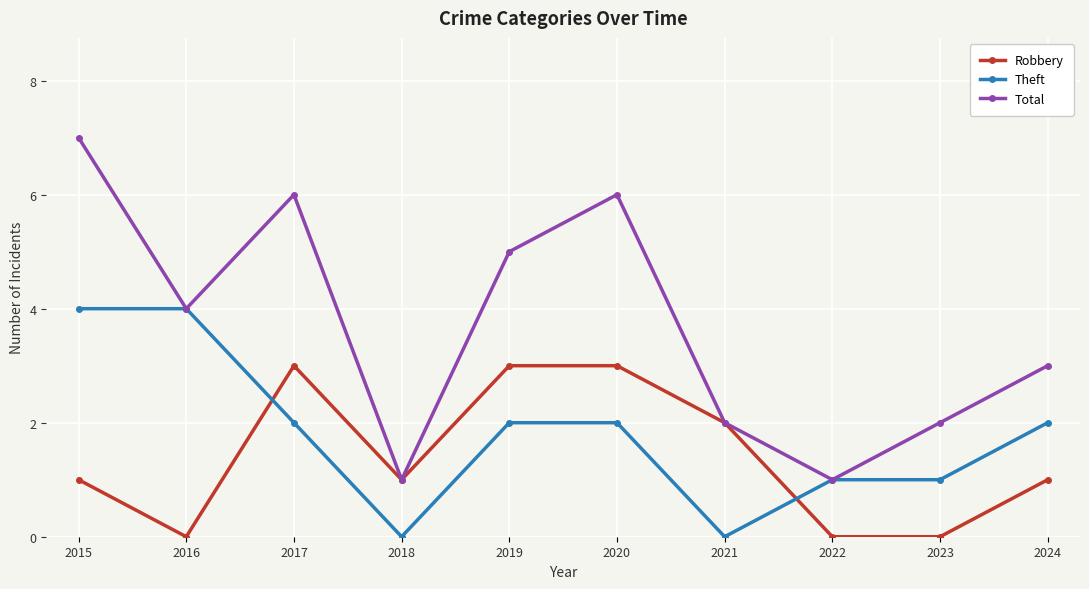

The value of Total at 2017 is 6. True or false?

True